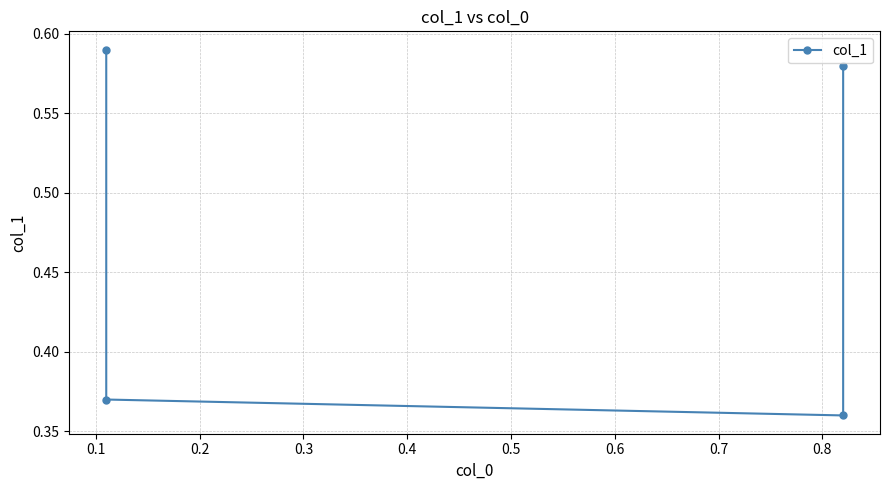

What is the value of the 1st point from the left?

0.6